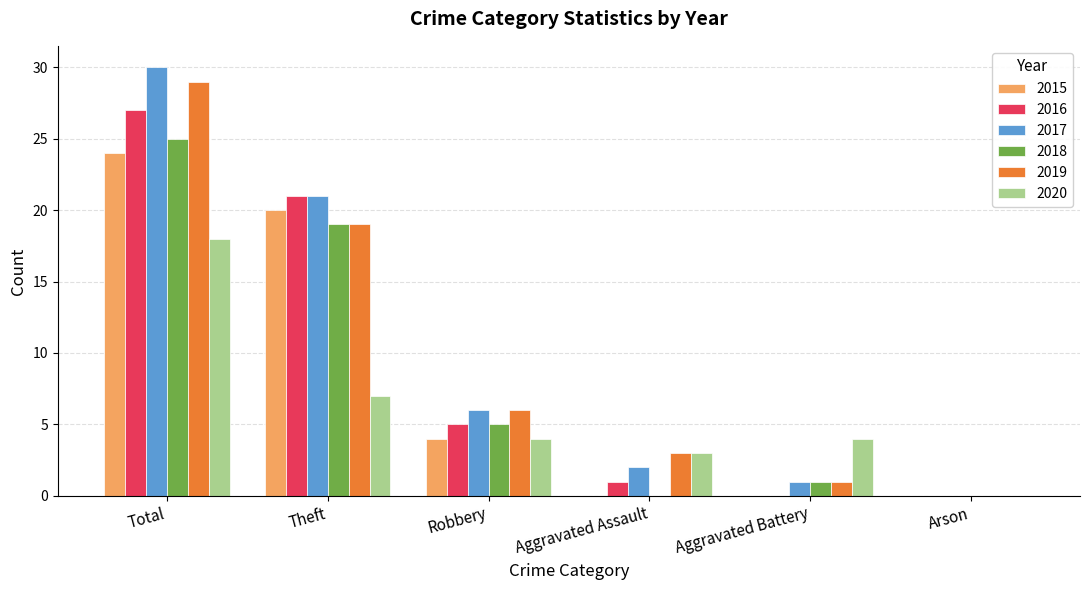

Count the number of data series in this chart.

6